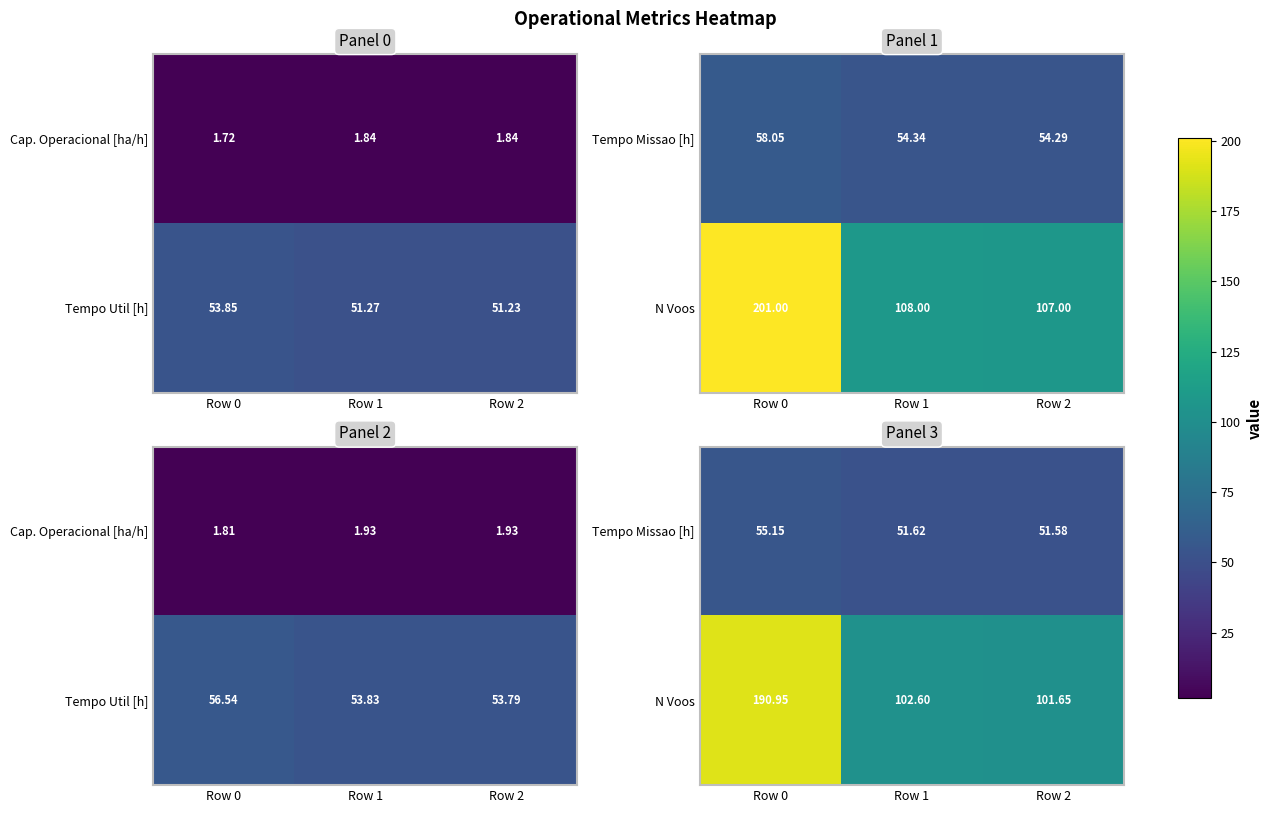

At which label does N Voos first exceed 102?

Row 0